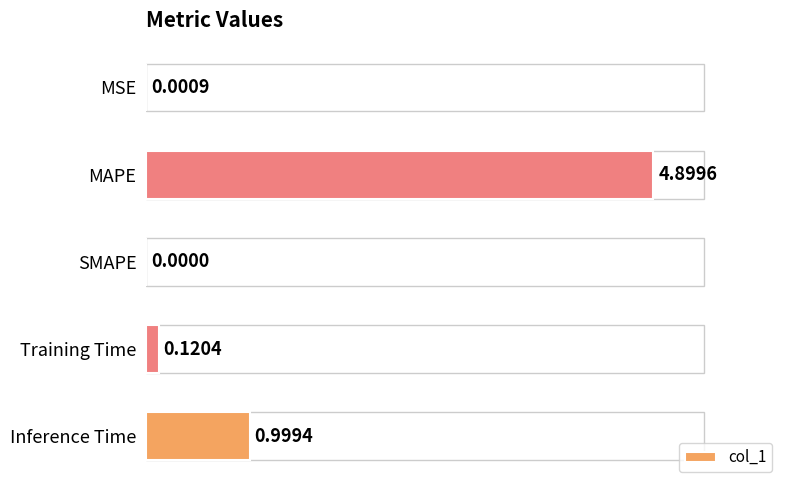

How many distinct data groups are displayed?

1